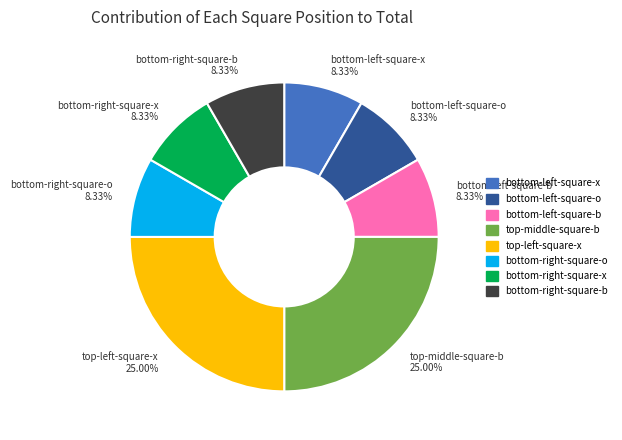

Count the number of slices in the pie.

8